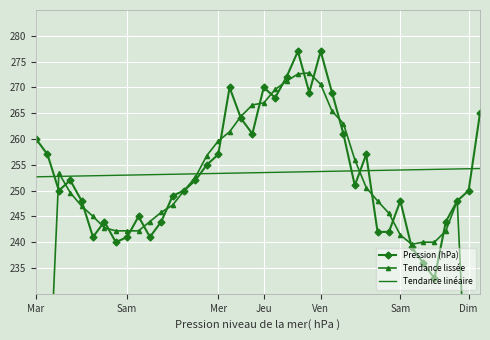

At which label does Pression (hPa) first exceed 251?

Mar